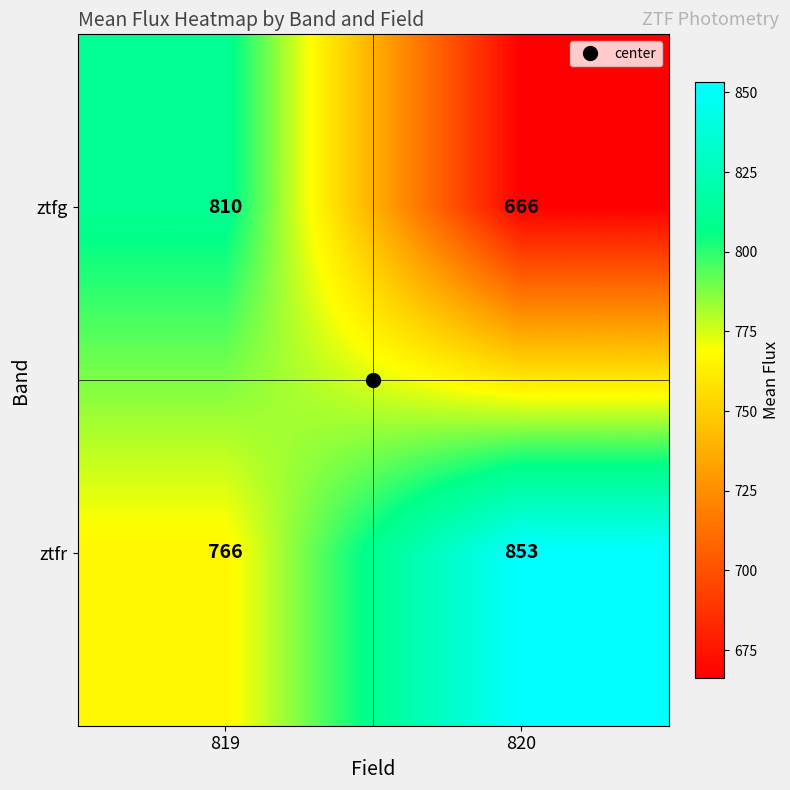

List the labels in order of ztfr value, smallest first.

819, 820